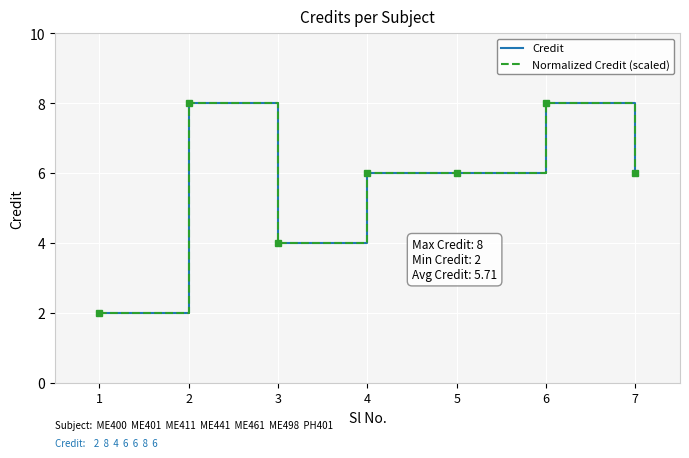

Does the chart have visible grid lines?

Yes